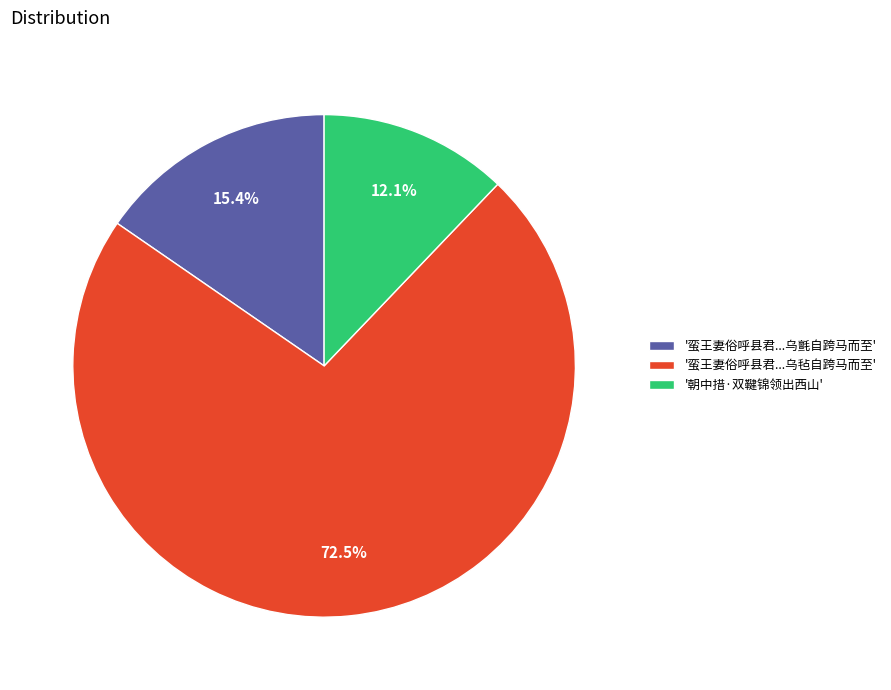

Which slice is the largest?

'蛮王妻俗呼县君...乌毡自跨马而至'